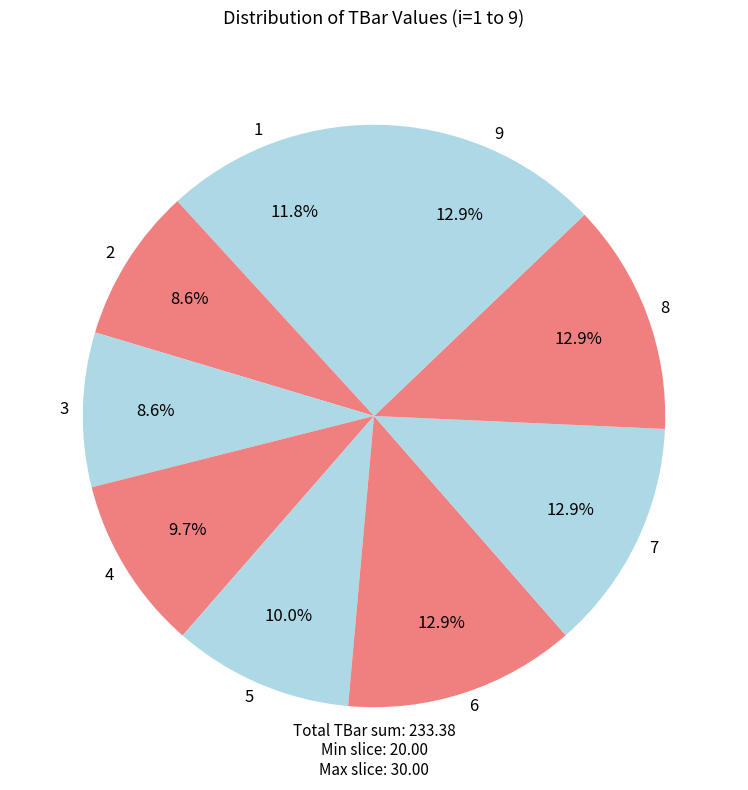

To the nearest percent, what is the difference between the largest and smallest slice percentages?

4%